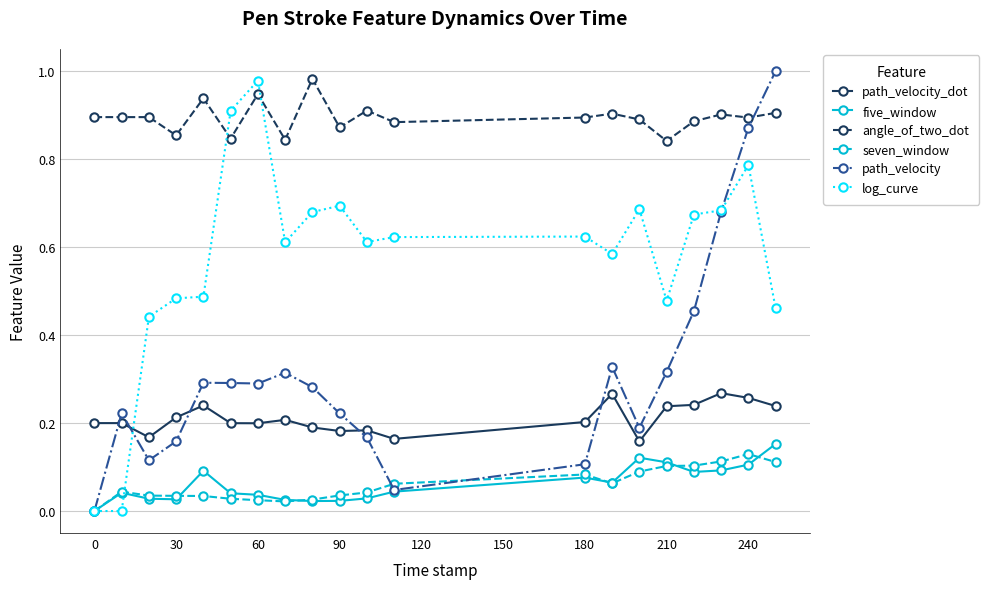

Which series has the largest total across all categories?

angle_of_two_dot